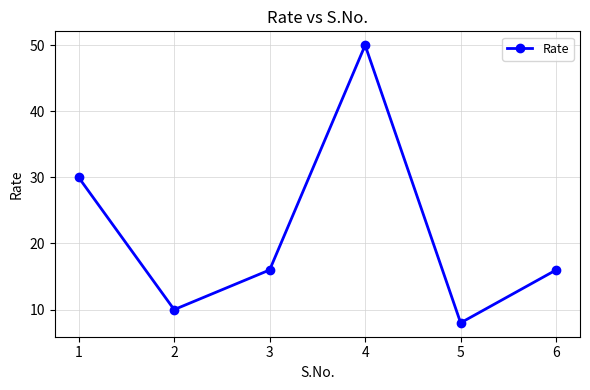

Between 5 and 4, which is larger?

4